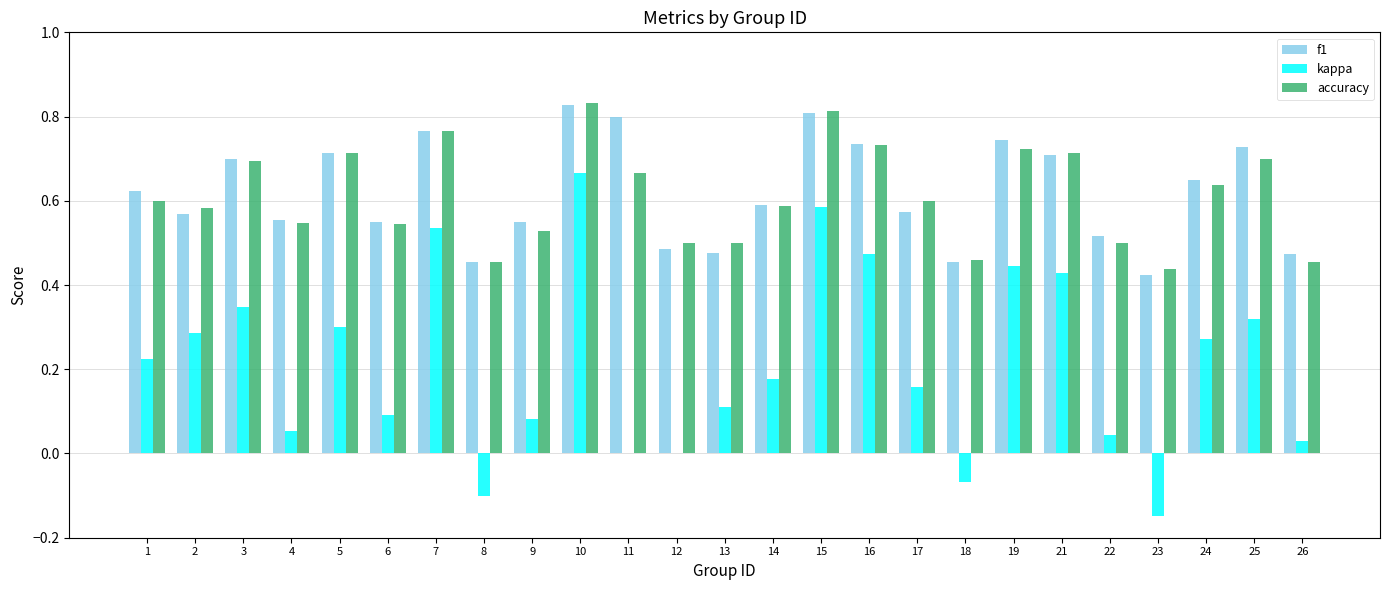

Is the value of kappa at 23 greater than the value of accuracy at 15?

No